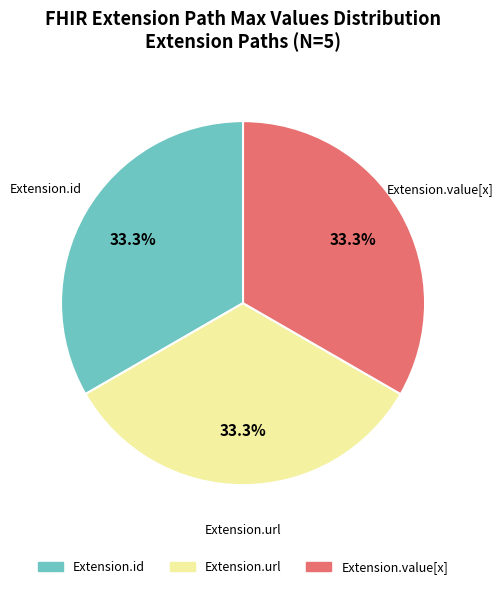

How many slices are in this pie chart?

3